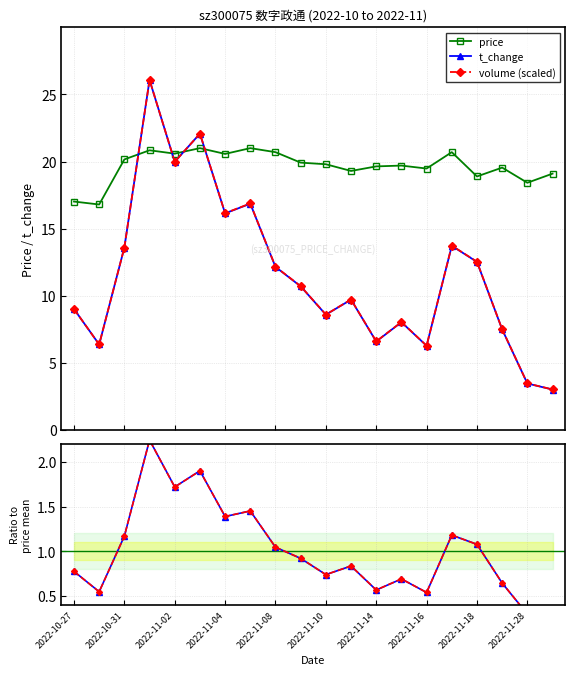

True or false: volume ratio has a value of 0.7 at 13.

True